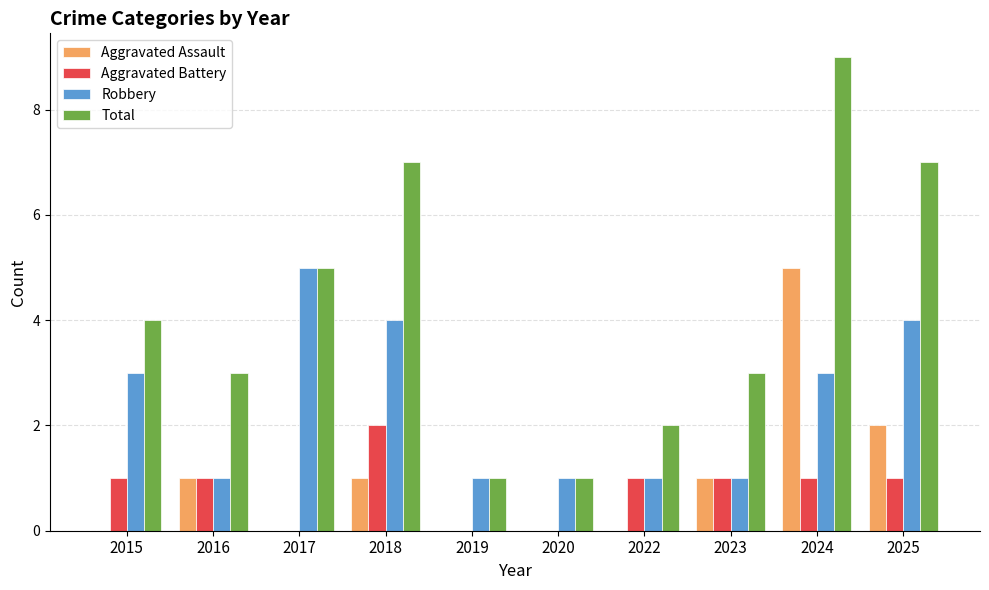

Reading left to right, list all the values displayed in this chart.

Aggravated Assault: 2015=0	2016=1	2017=0	2018=1	2019=0	2020=0	2022=0	2023=1	2024=5	2025=2
Aggravated Battery: 2015=1	2016=1	2017=0	2018=2	2019=0	2020=0	2022=1	2023=1	2024=1	2025=1
Robbery: 2015=3	2016=1	2017=5	2018=4	2019=1	2020=1	2022=1	2023=1	2024=3	2025=4
Total: 2015=4	2016=3	2017=5	2018=7	2019=1	2020=1	2022=2	2023=3	2024=9	2025=7